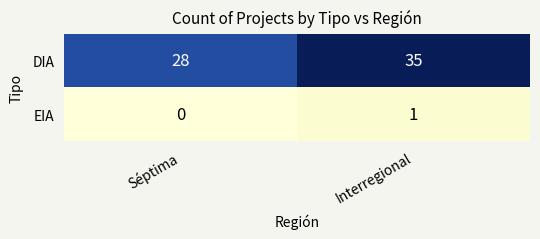

Which label corresponds to the largest value in the chart?

Interregional